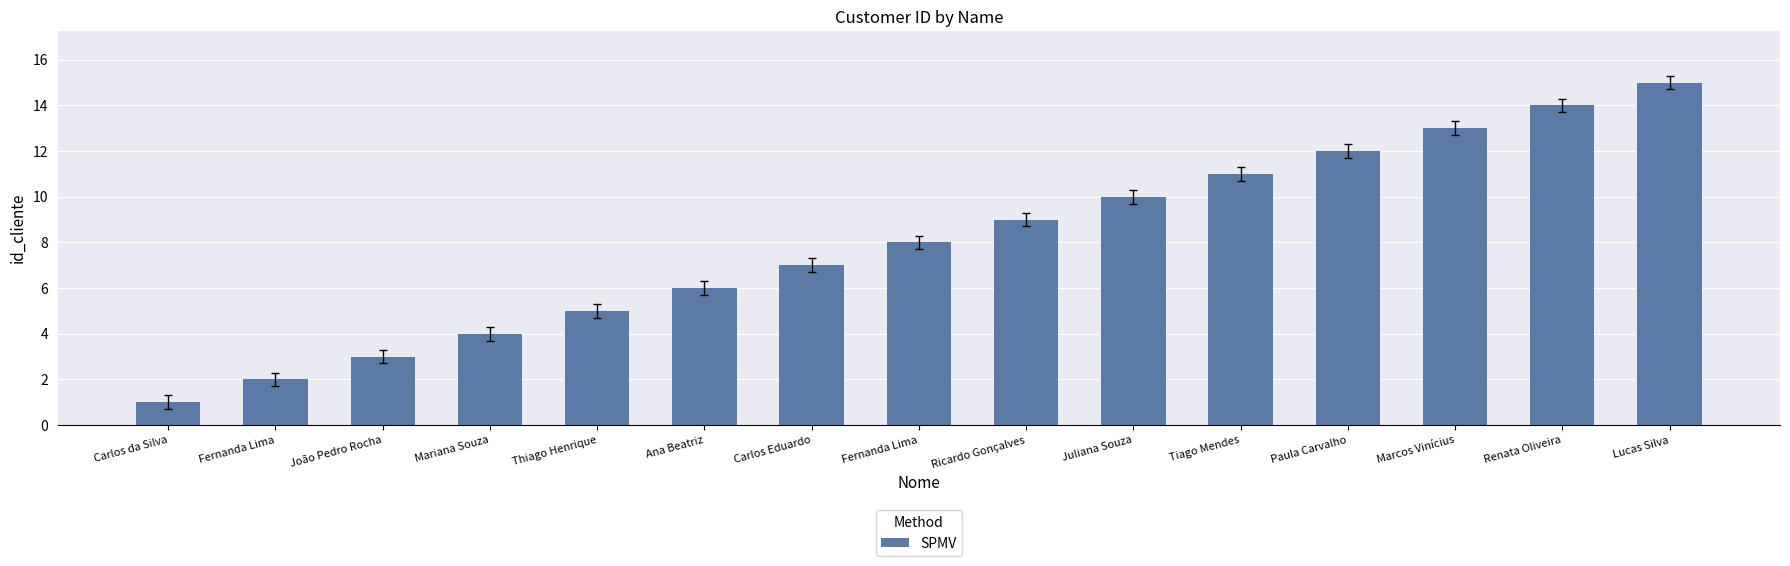

Reading left to right, list all the values displayed in this chart.

1	2	3	4	5	6	7	8	9	10	11	12	13	14	15